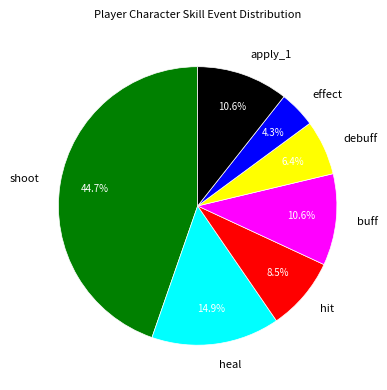

Which category has the smallest portion of the pie?

effect